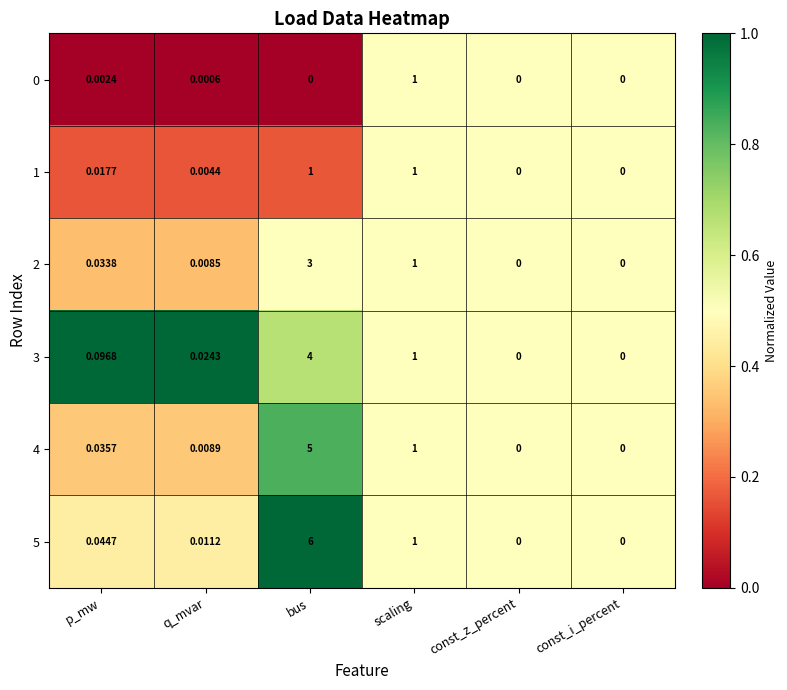

Where is 5 nearest to the value 3?

scaling